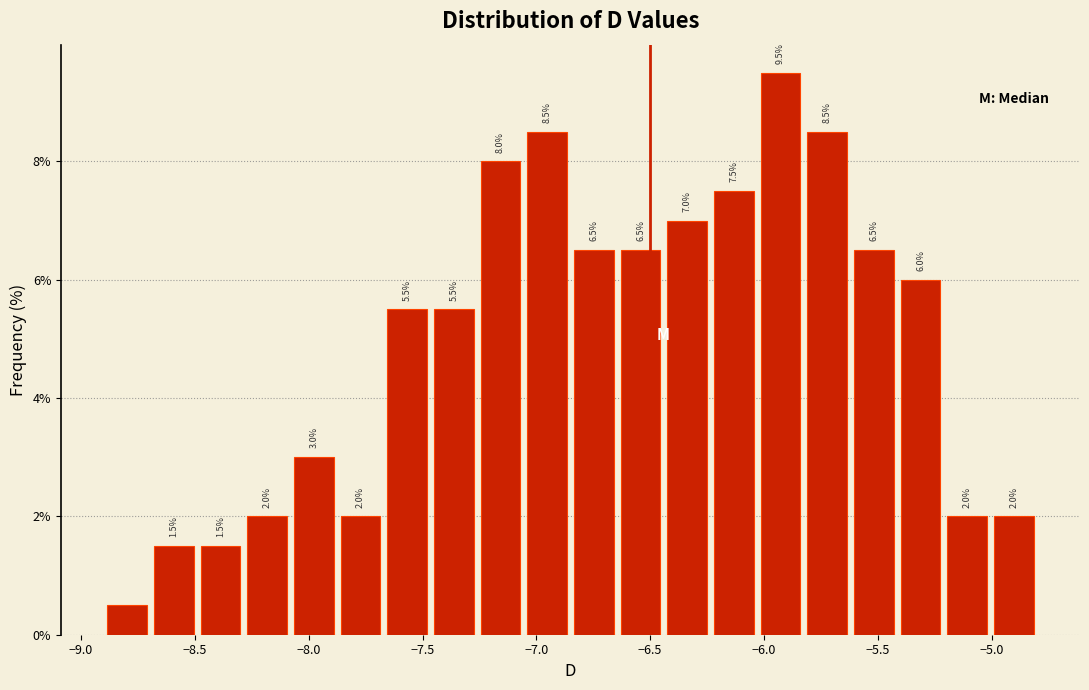

Over which range of the x-axis is the bar tallest?

-6.030 to -5.825